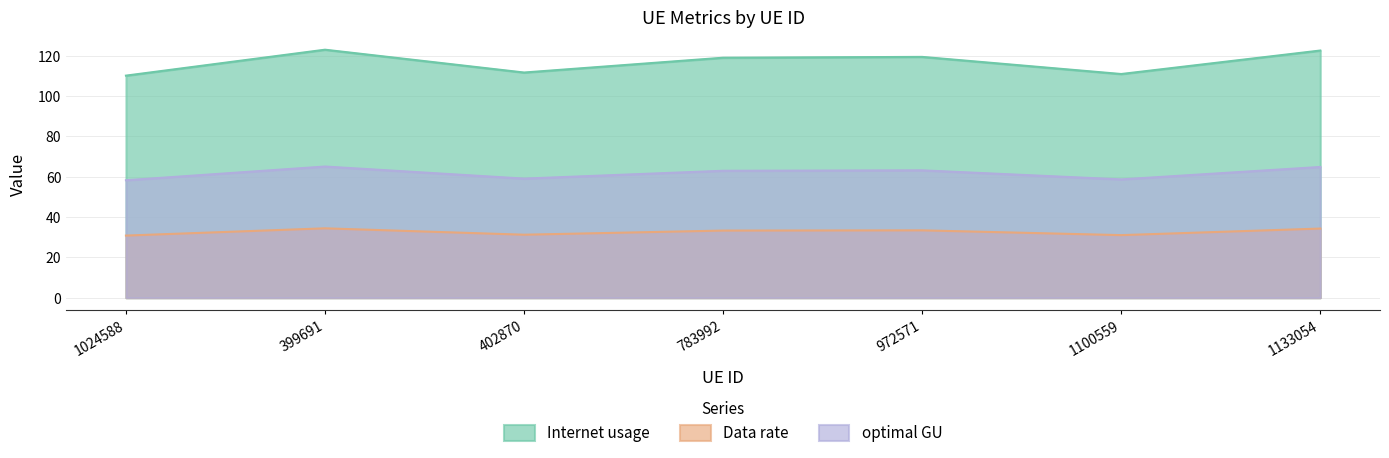

What is the greatest value displayed?

122.9